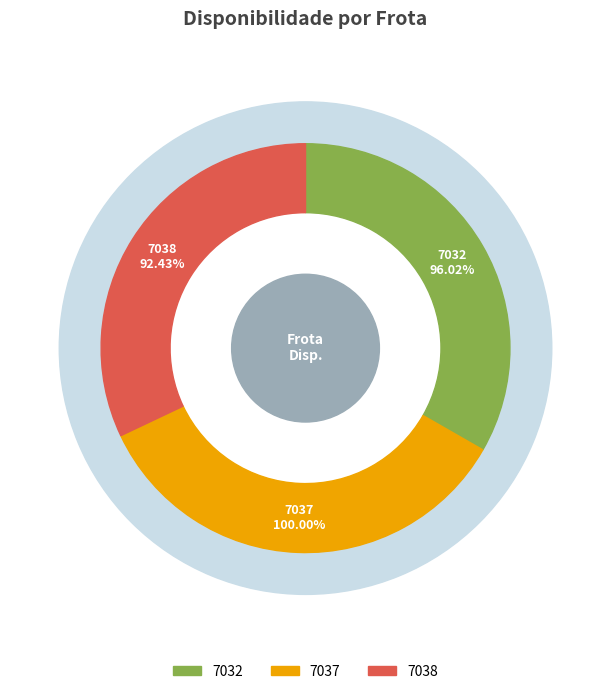

Which slice is the largest?

7037